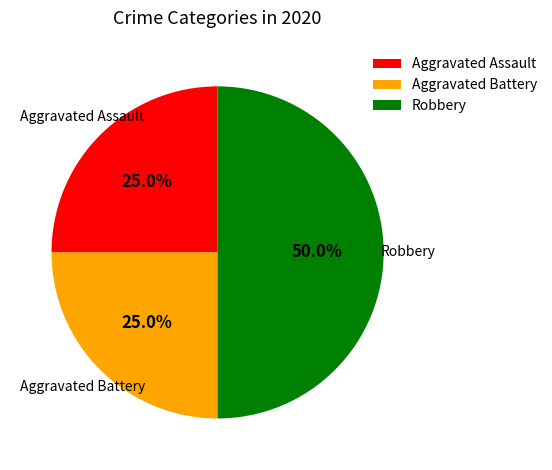

True or false: Aggravated Assault accounts for 11% of the total.

False